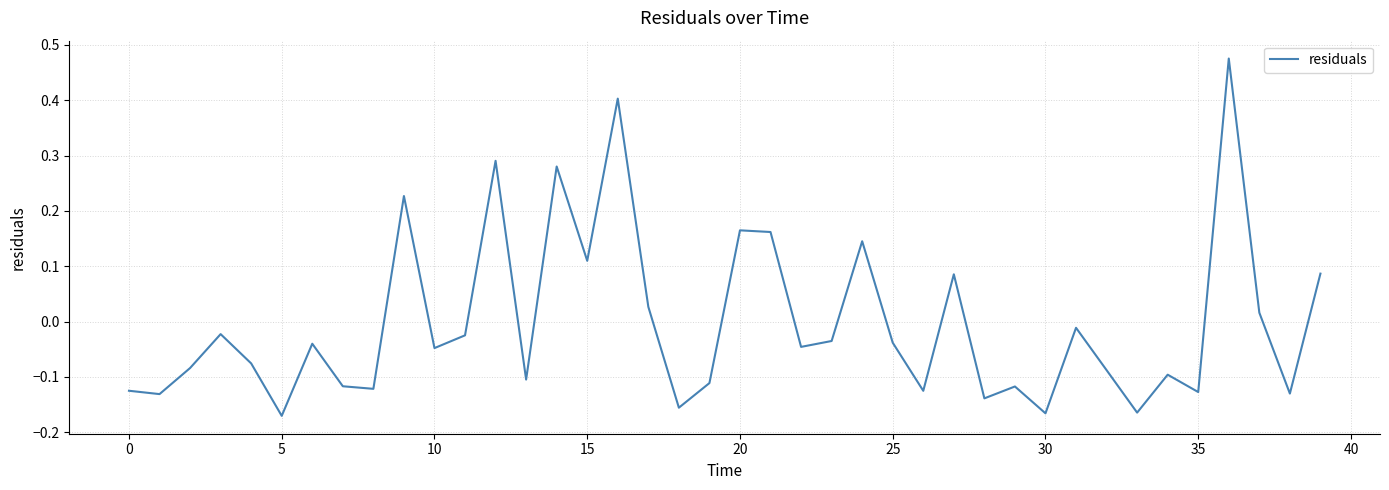

What is the difference between the maximum and minimum values?

0.6